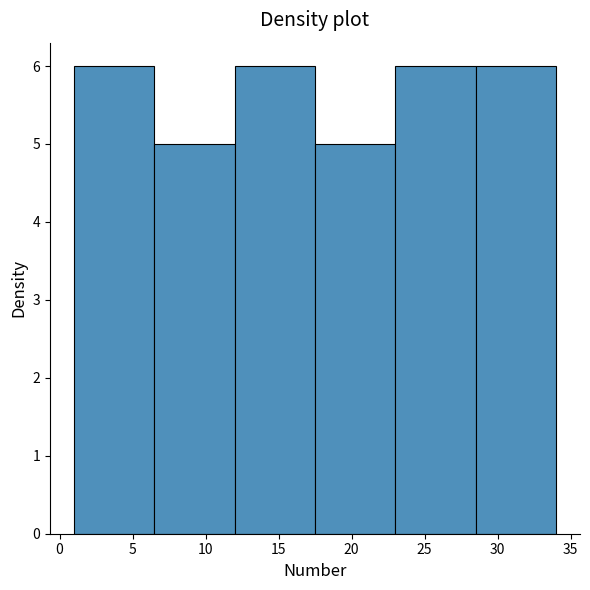

How tall is the bar that spans 6.5 to 12.0 on the x-axis? The values are not printed on the chart, so give them approximately, as read against the axis.

5